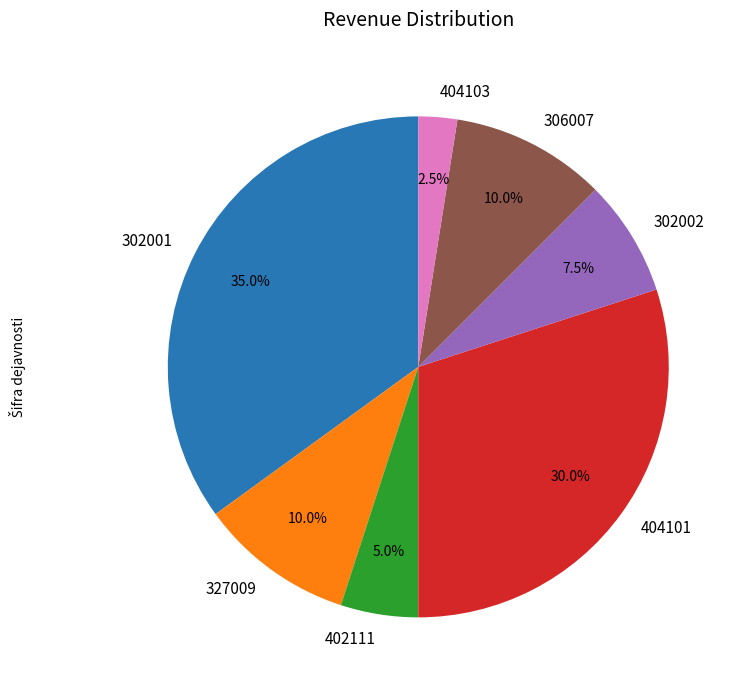

Which has a higher value, 302001 or 404103?

302001